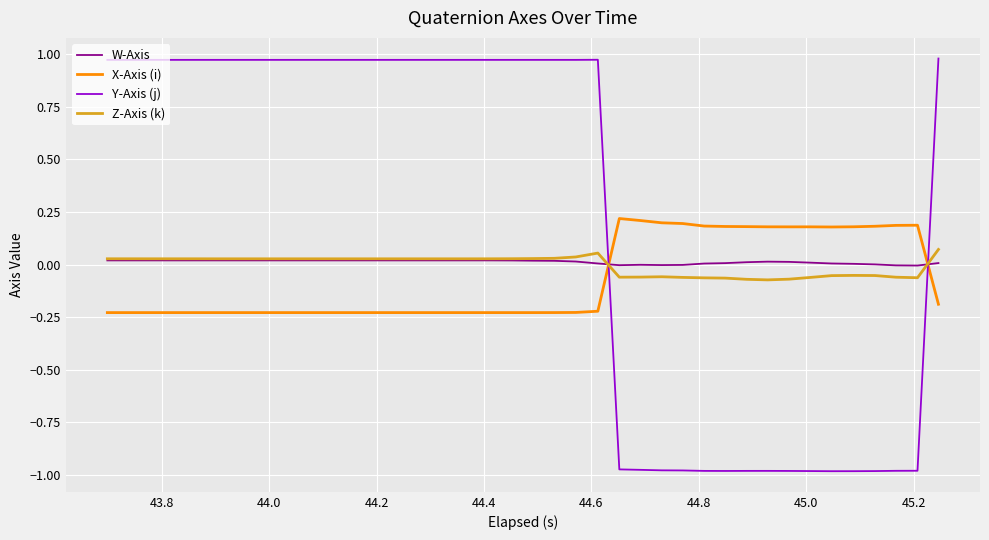

Which series has the largest total across all categories?

Y-Axis (j)